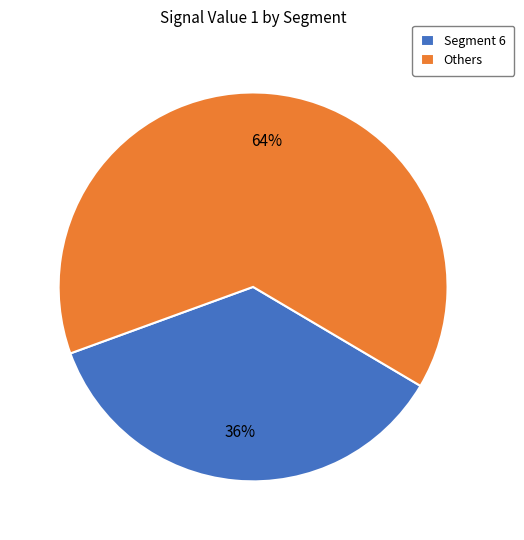

The Segment 6 slice represents 36% of the pie. True or false?

True